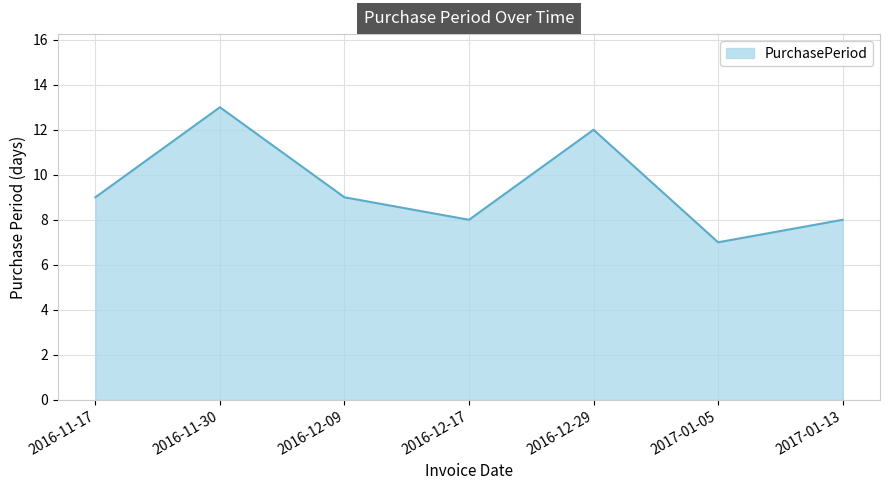

What value does the data have at 2016-12-29?

12